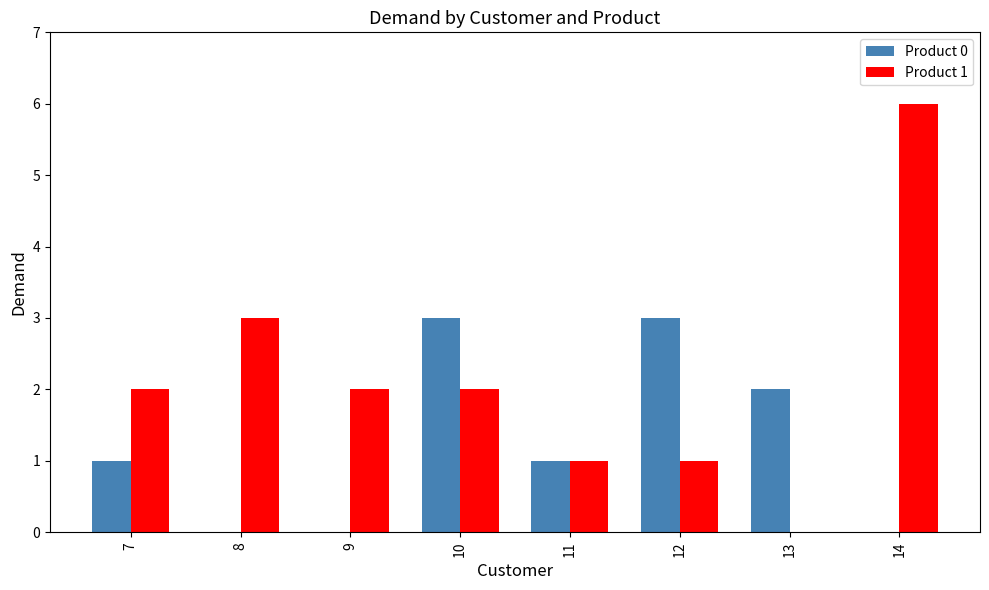

How many series are shown in this chart?

2